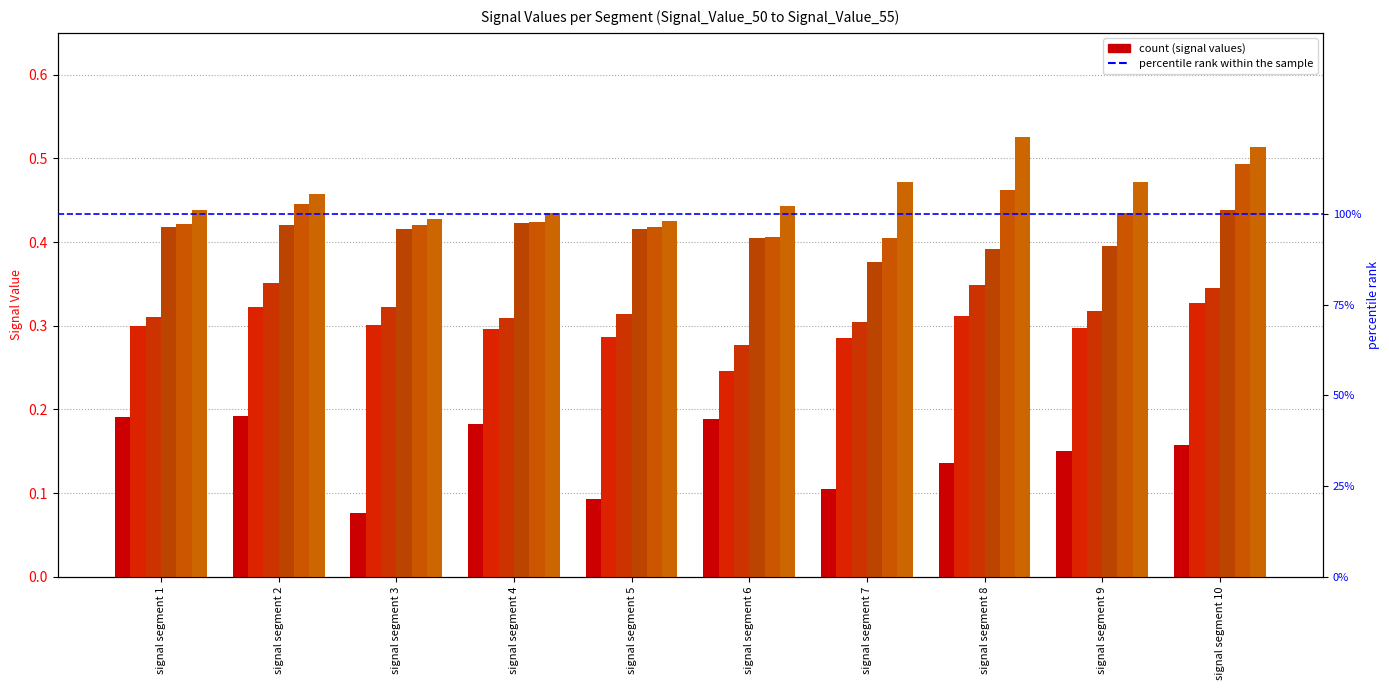

Is it true that Signal_Value_54 equals 0.2 at signal segment 9?

False